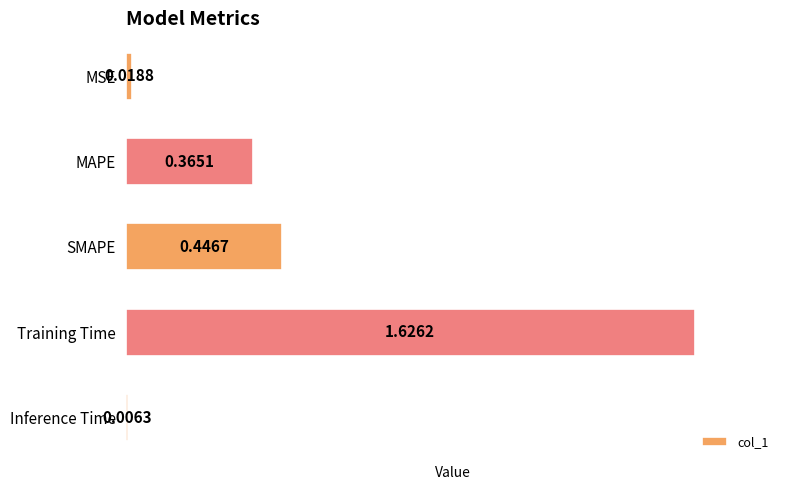

At which label is the value closest to 0?

Inference Time